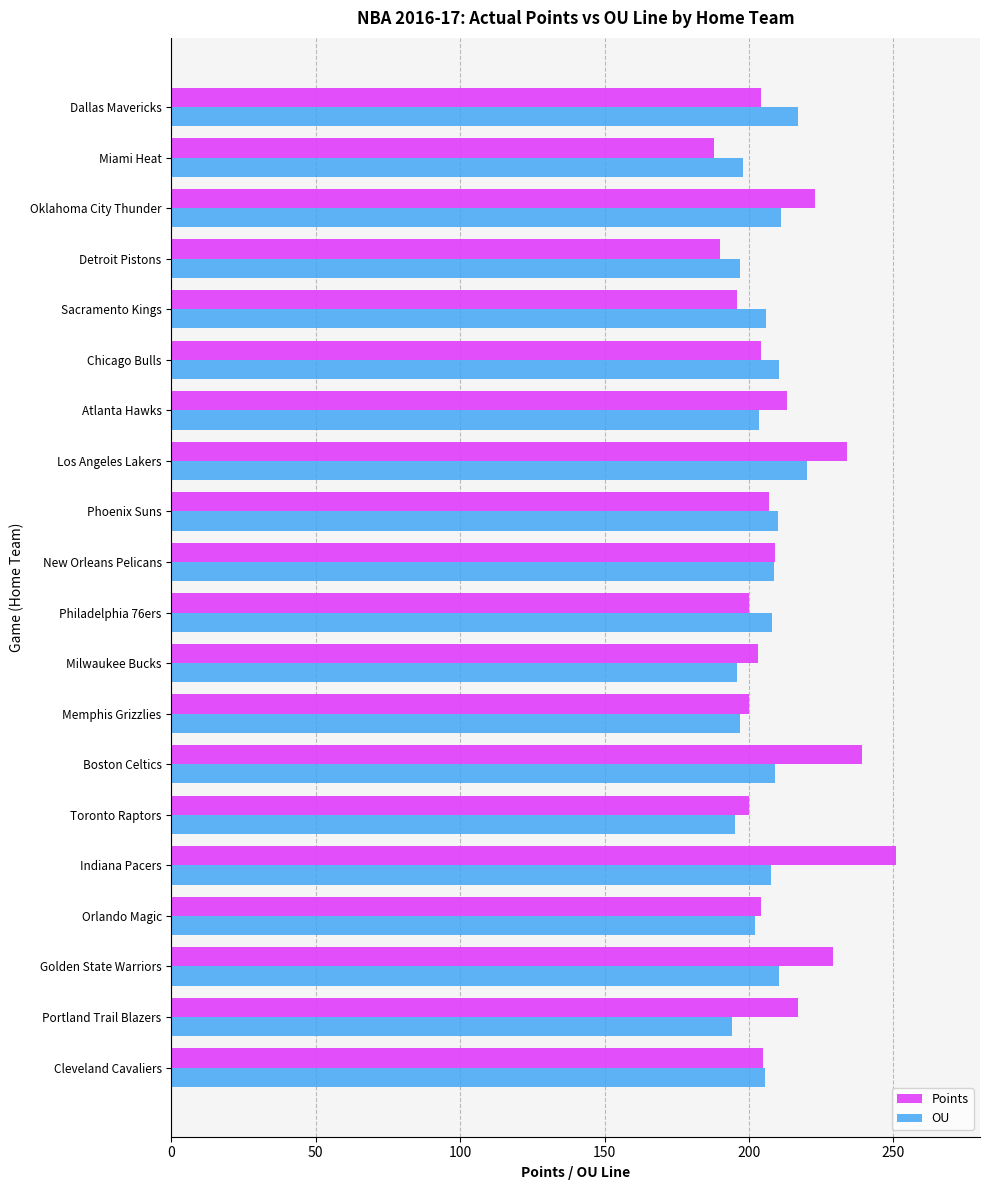

List the series in order of their peak value, lowest first.

OU, Points